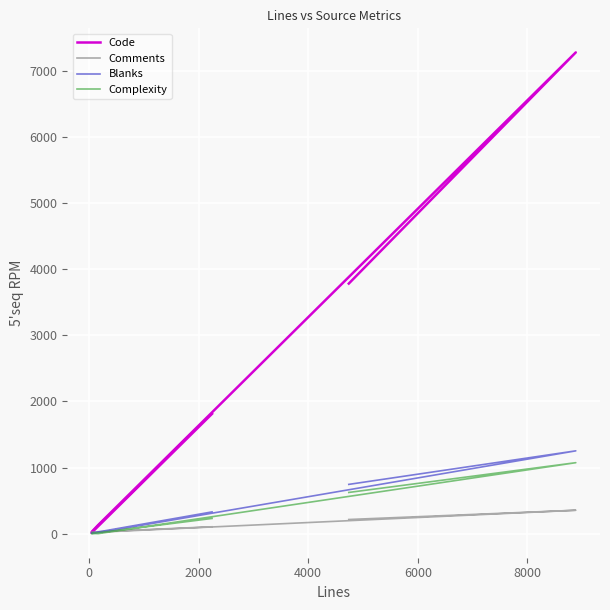

Is the value of Comments at 8000 greater than the value of Code at −2000?

No